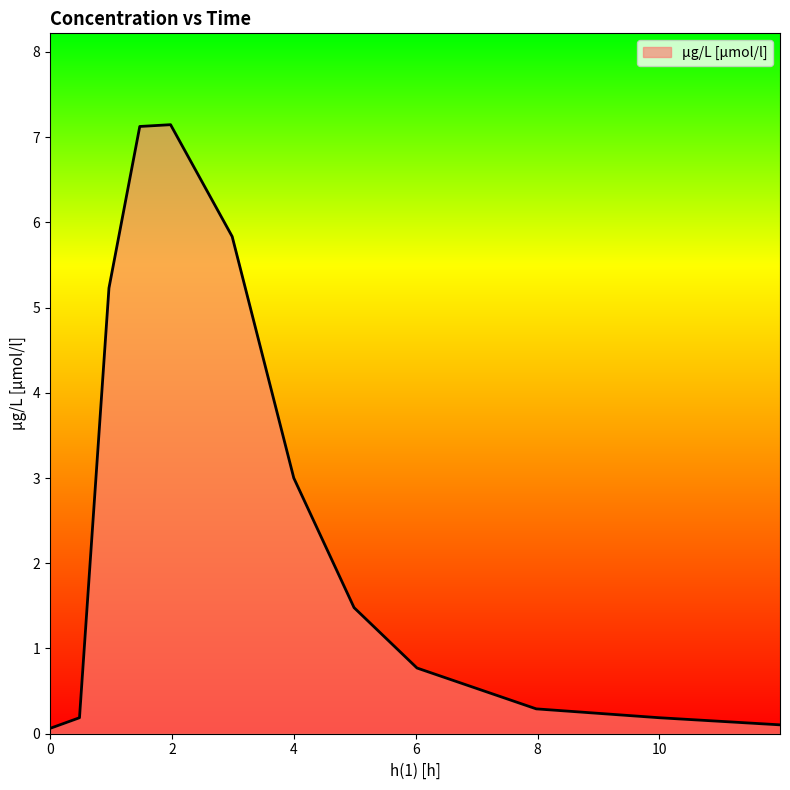

Does the chart display data point markers on the line(s)?

No